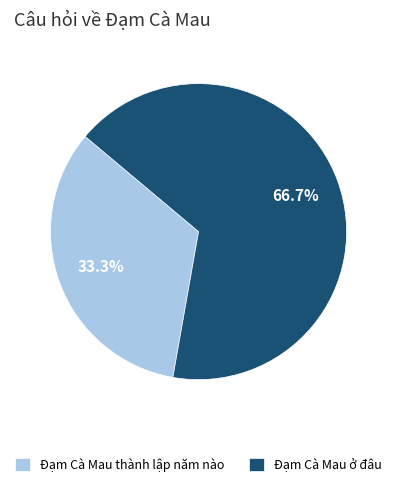

To the nearest percent, what is the average slice percentage?

50%